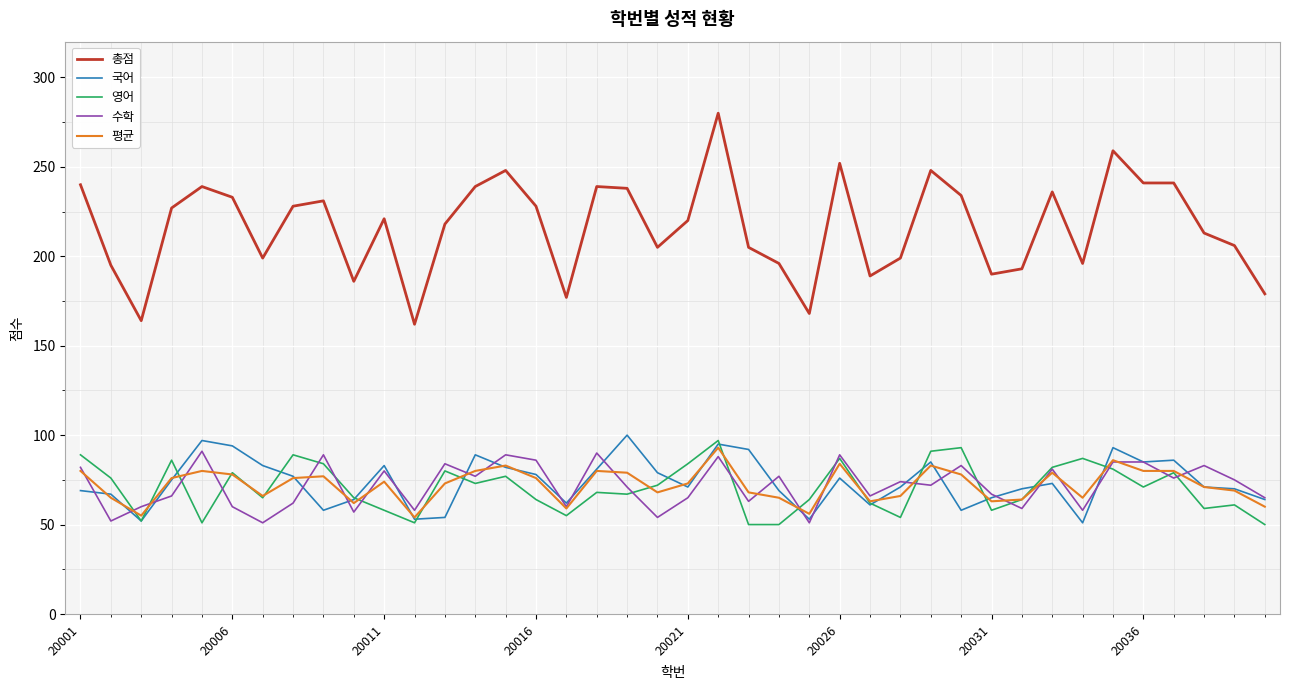

What is the difference between the maximum and minimum values in the 평균 series?

39